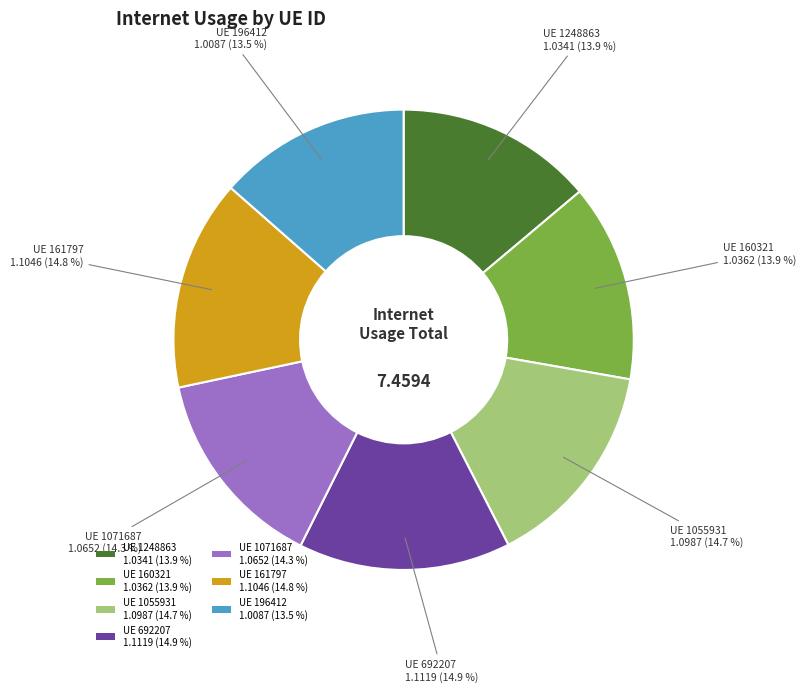

How much of the chart is everything except UE 161797 1.1046 (14.8 %)?

85.2%